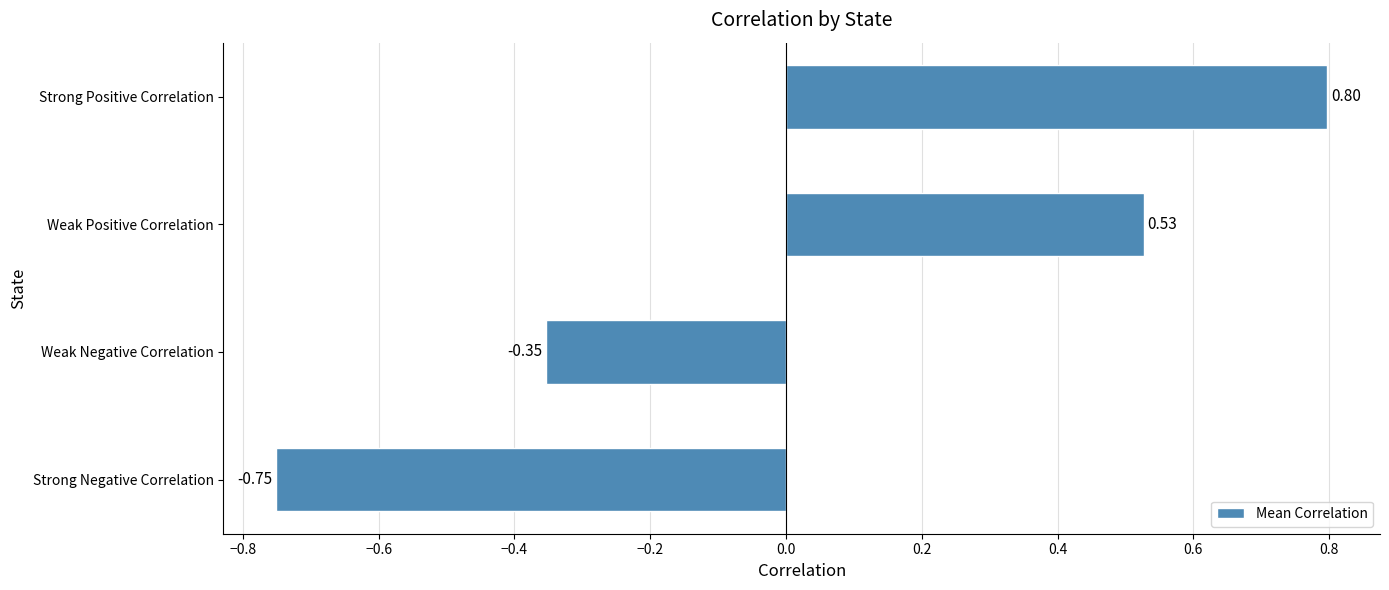

What is the difference between the second highest and second lowest values?

0.9